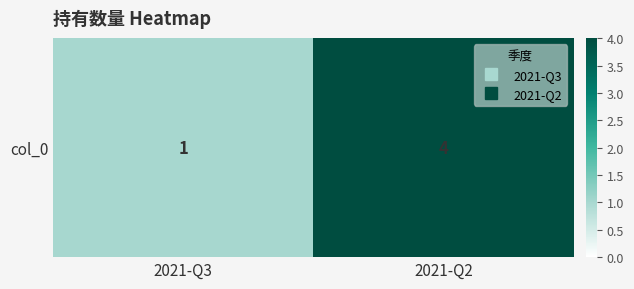

How many distinct data groups are displayed?

1